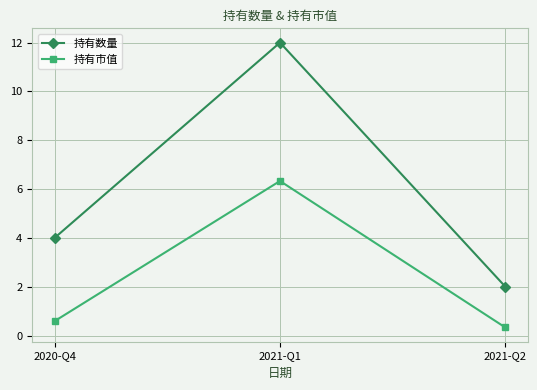

Reading left to right, what are all the values shown in this chart?

持有数量: 4.0	12.0	2.0
持有市值: 0.6	6.3	0.3